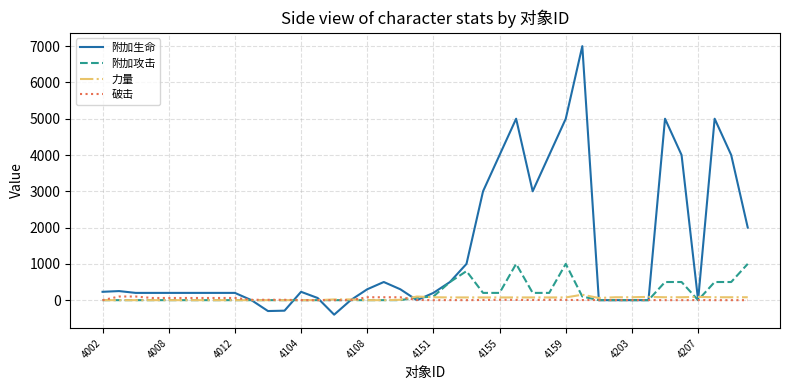

Which series has the widest spread of values?

附加生命